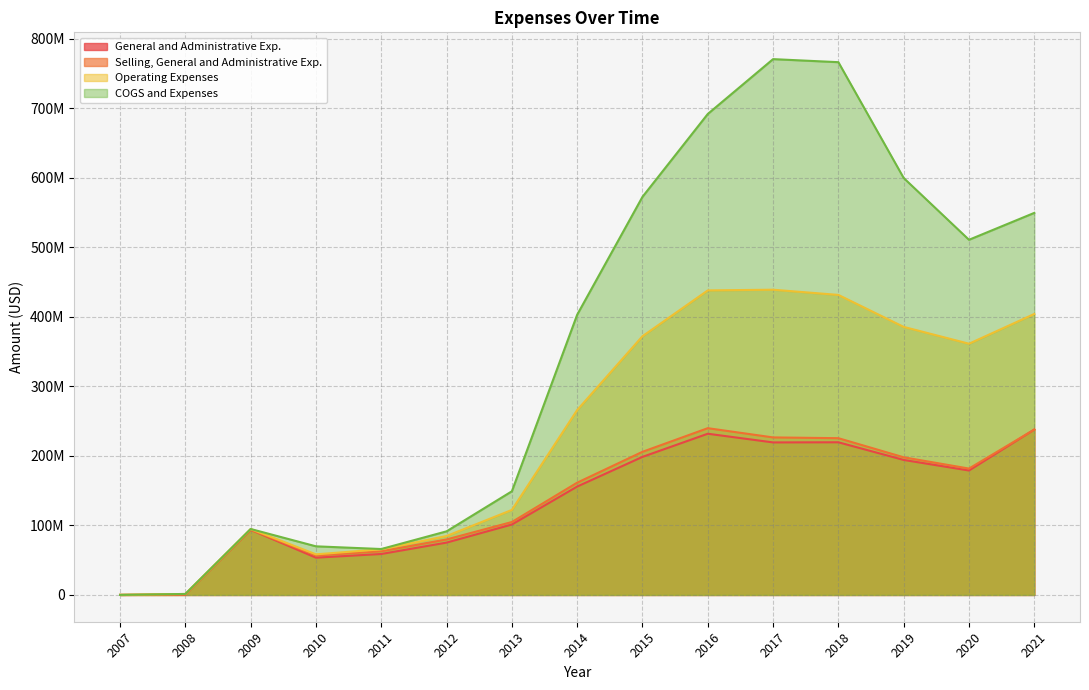

What is the value of the Selling, General and Administrative Exp. point at the 15th from the left?

237900000